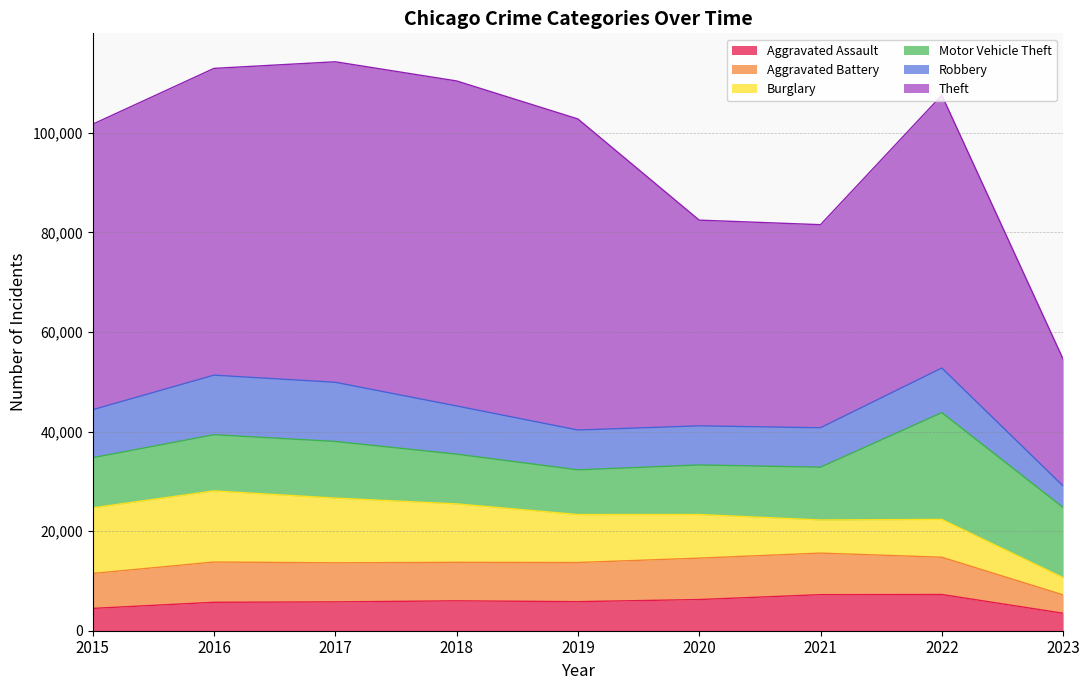

List the labels in order of Burglary value, largest first.

2016, 2015, 2017, 2018, 2019, 2020, 2022, 2021, 2023